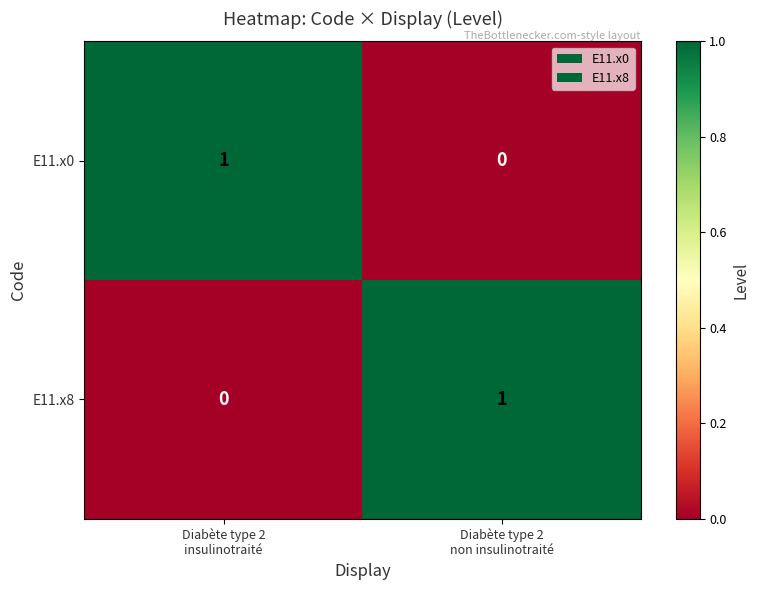

How many values in the E11.x0 series are below 1?

1